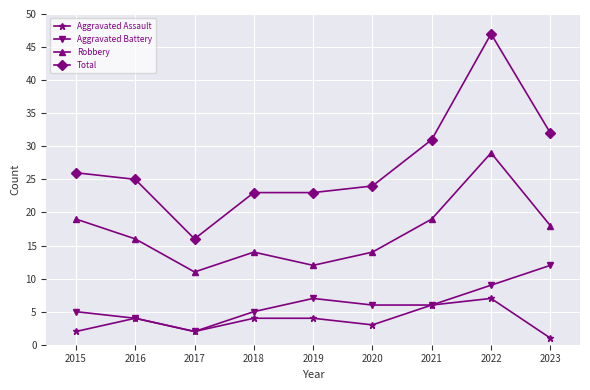

What is the greatest value displayed?

47